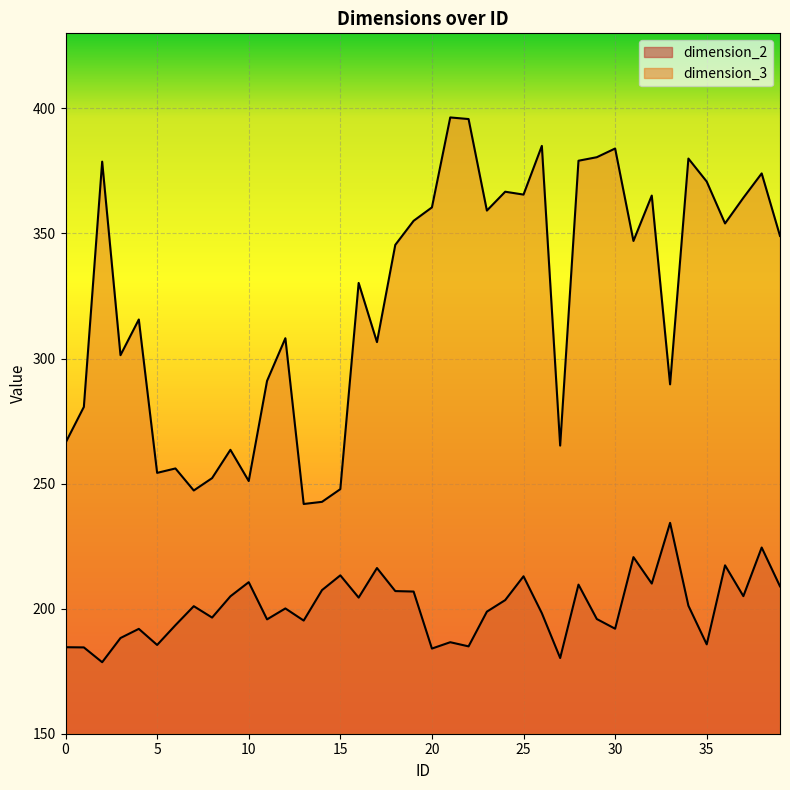

What is the lowest value of the dimension_2 series?

178.6